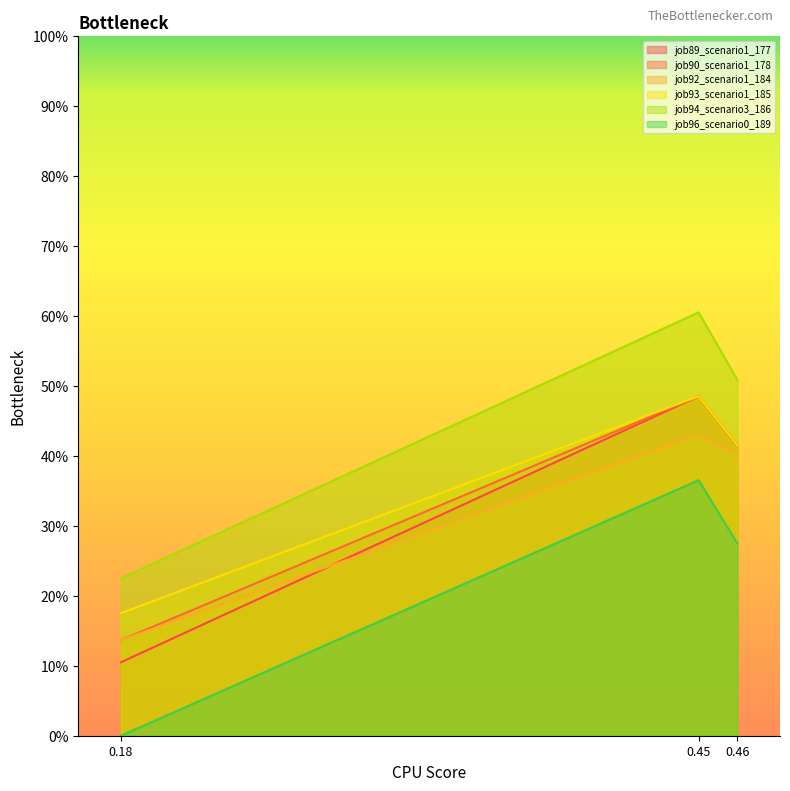

What are all the series names shown in the legend?

job89_scenario1_177, job90_scenario1_178, job92_scenario1_184, job93_scenario1_185, job94_scenario3_186, job96_scenario0_189